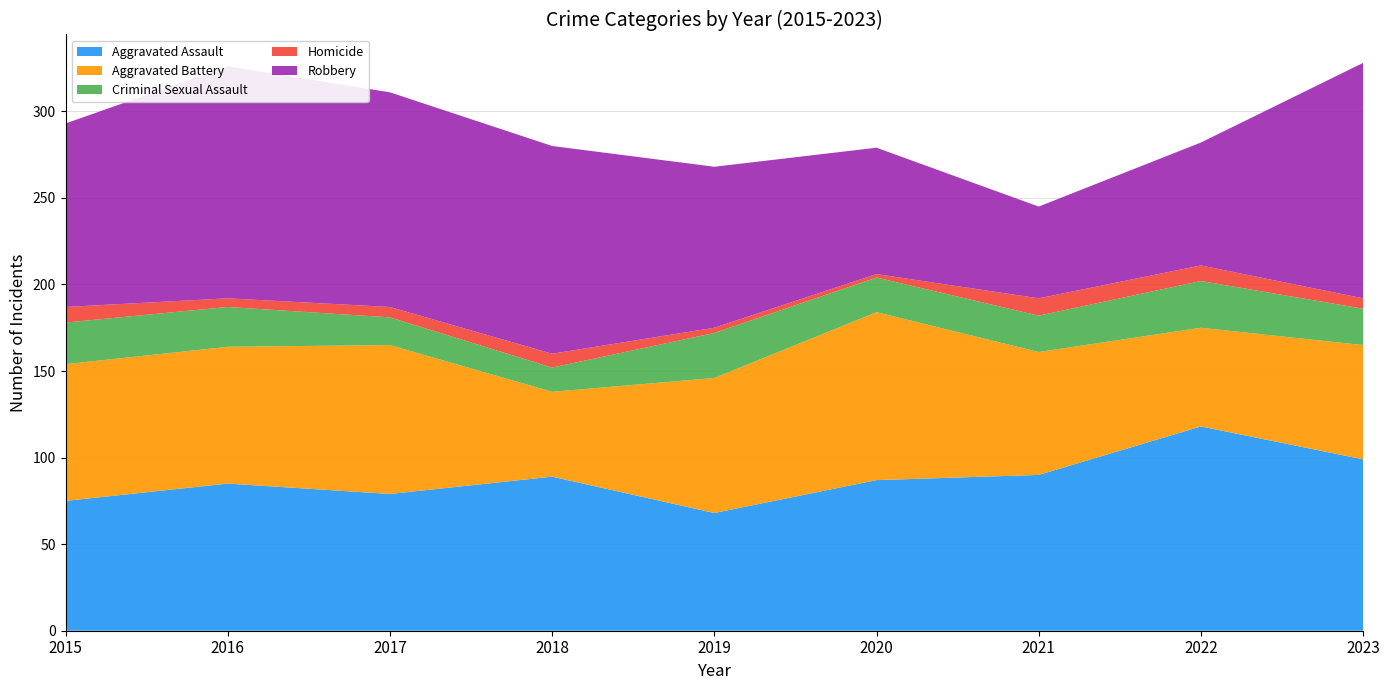

Reading left to right, what are all the values shown in this chart?

Aggravated Assault: 2015=75	2016=85	2017=79	2018=89	2019=68	2020=87	2021=90	2022=118	2023=99
Aggravated Battery: 2015=79	2016=79	2017=86	2018=49	2019=78	2020=97	2021=71	2022=57	2023=66
Criminal Sexual Assault: 2015=24	2016=23	2017=16	2018=14	2019=26	2020=20	2021=21	2022=27	2023=21
Homicide: 2015=9	2016=5	2017=6	2018=8	2019=3	2020=2	2021=10	2022=9	2023=6
Robbery: 2015=106	2016=134	2017=124	2018=120	2019=93	2020=73	2021=53	2022=71	2023=136